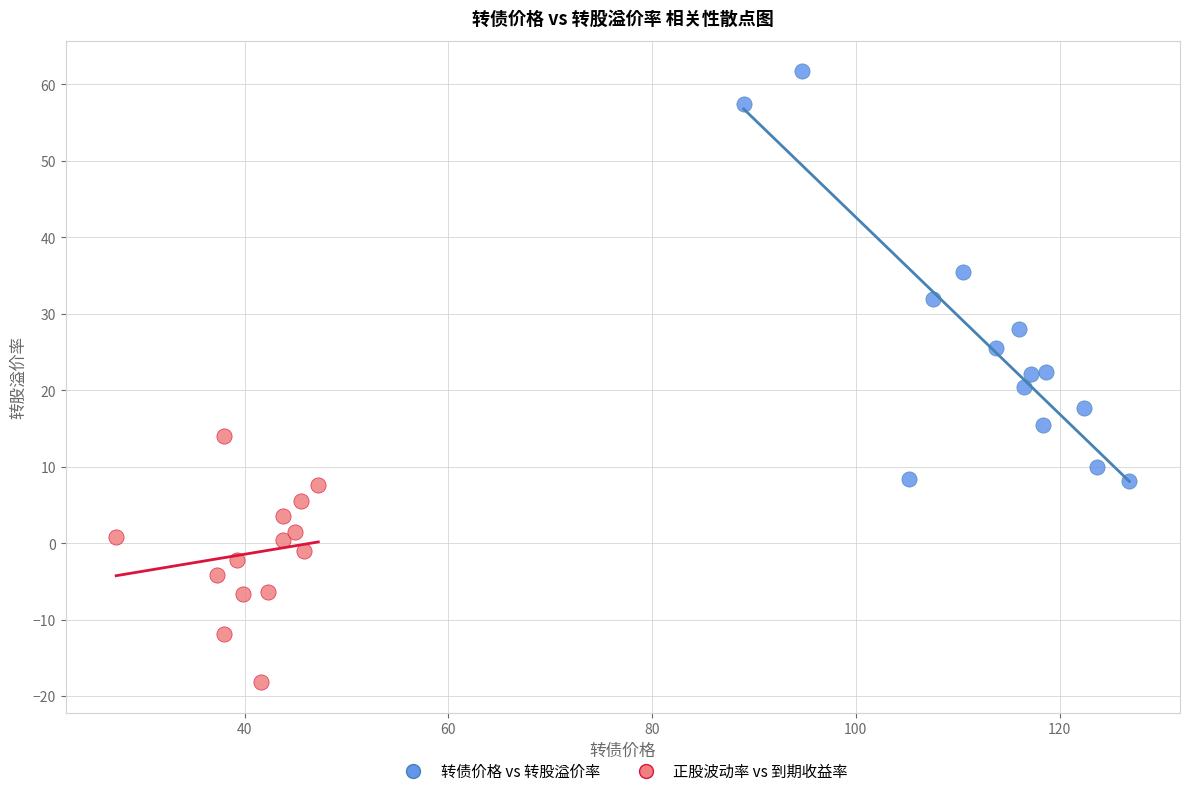

Which series contains the lowest Y value?

正股波动率 vs 到期收益率